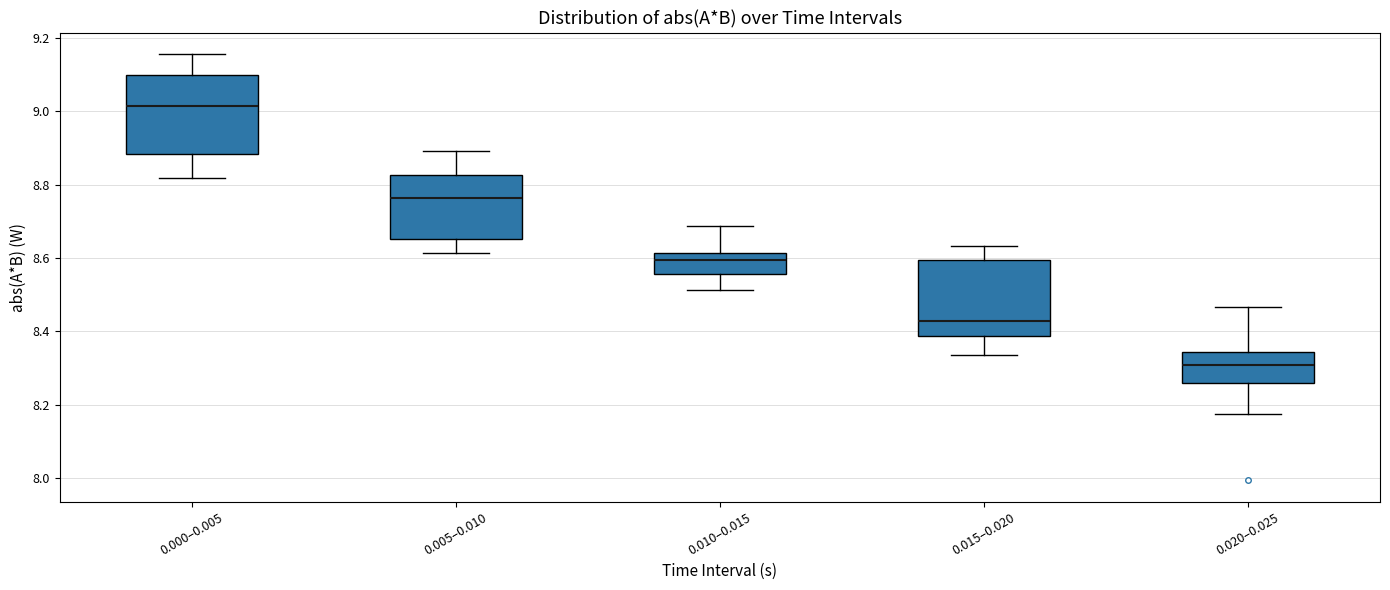

Reading left to right, read every box against the y-axis: the position of its median line, the range the box covers, and the ends of its whiskers. The values are not printed on the chart, so give them approximately, as read against the axis.

0.000–0.005: median 9.02, box 8.88 to 9.10, whiskers 8.82 to 9.16
0.005–0.010: median 8.76, box 8.66 to 8.82, whiskers 8.62 to 8.90
0.010–0.015: median 8.60, box 8.56 to 8.62, whiskers 8.52 to 8.68
0.015–0.020: median 8.42, box 8.38 to 8.60, whiskers 8.34 to 8.64
0.020–0.025: median 8.30, box 8.26 to 8.34, whiskers 8.18 to 8.46